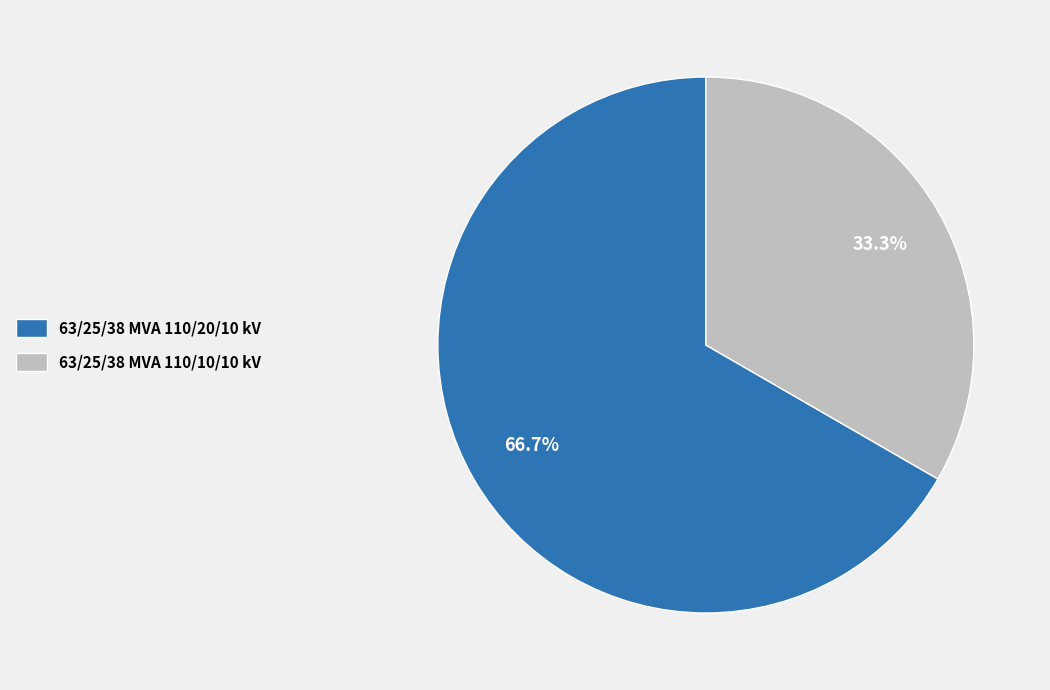

What is the total percentage of 63/25/38 MVA 110/20/10 kV and 63/25/38 MVA 110/10/10 kV?

100.0%